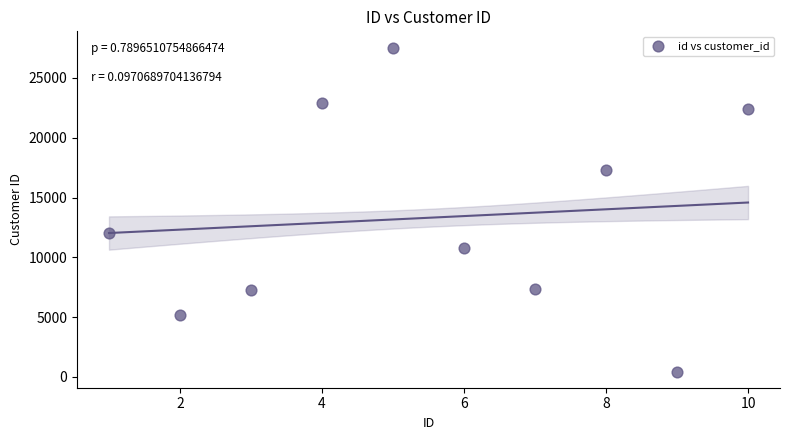

What is the average Y value?

13309